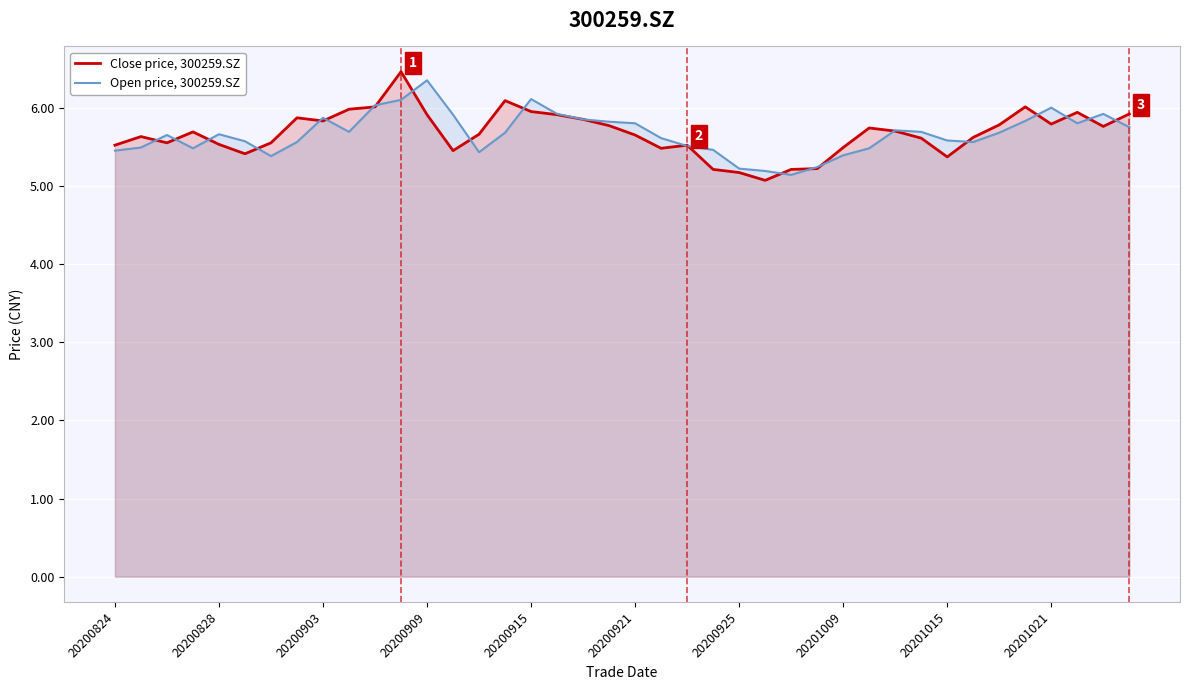

Does the chart display data point markers on the line(s)?

No